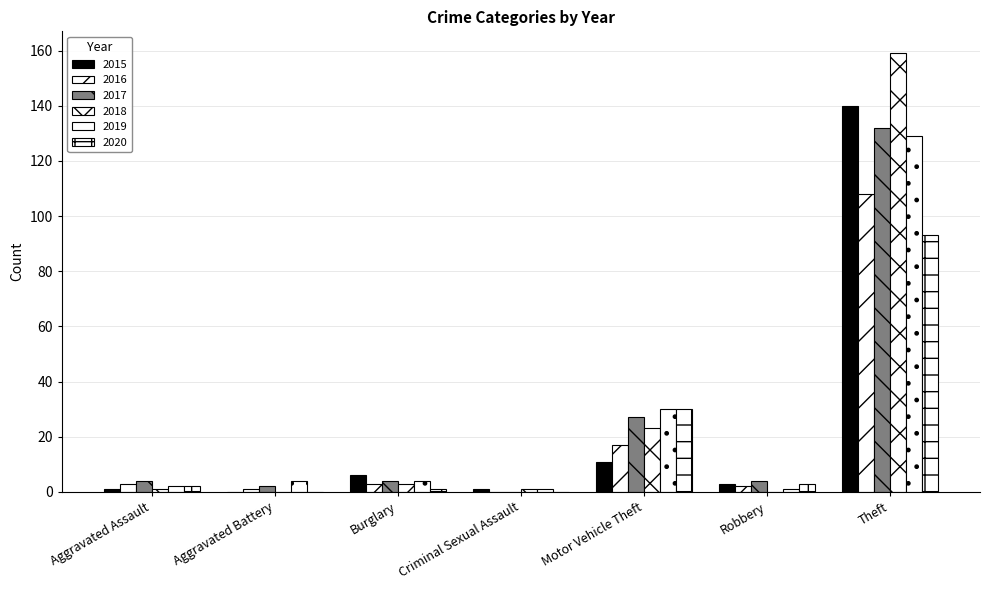

Reading right to left, extract all data points from this chart.

2015: Theft=140	Robbery=3	Motor Vehicle Theft=11	Criminal Sexual Assault=1	Burglary=6	Aggravated Battery=0	Aggravated Assault=1
2016: Theft=108	Robbery=2	Motor Vehicle Theft=17	Criminal Sexual Assault=0	Burglary=3	Aggravated Battery=1	Aggravated Assault=3
2017: Theft=132	Robbery=4	Motor Vehicle Theft=27	Criminal Sexual Assault=0	Burglary=4	Aggravated Battery=2	Aggravated Assault=4
2018: Theft=159	Robbery=0	Motor Vehicle Theft=23	Criminal Sexual Assault=1	Burglary=3	Aggravated Battery=0	Aggravated Assault=1
2019: Theft=129	Robbery=1	Motor Vehicle Theft=30	Criminal Sexual Assault=1	Burglary=4	Aggravated Battery=4	Aggravated Assault=2
2020: Theft=93	Robbery=3	Motor Vehicle Theft=30	Criminal Sexual Assault=0	Burglary=1	Aggravated Battery=0	Aggravated Assault=2